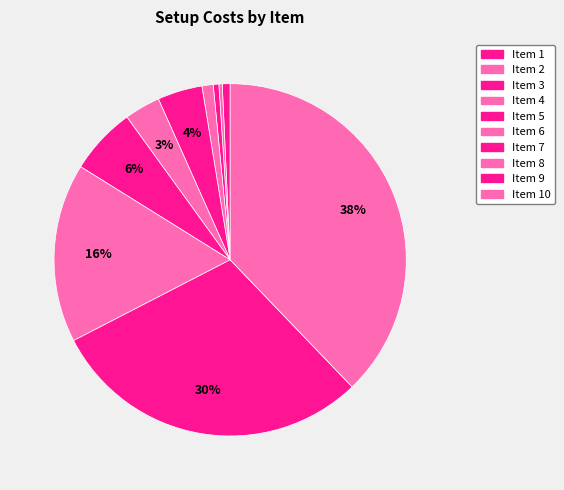

How many slices are in this pie chart?

10